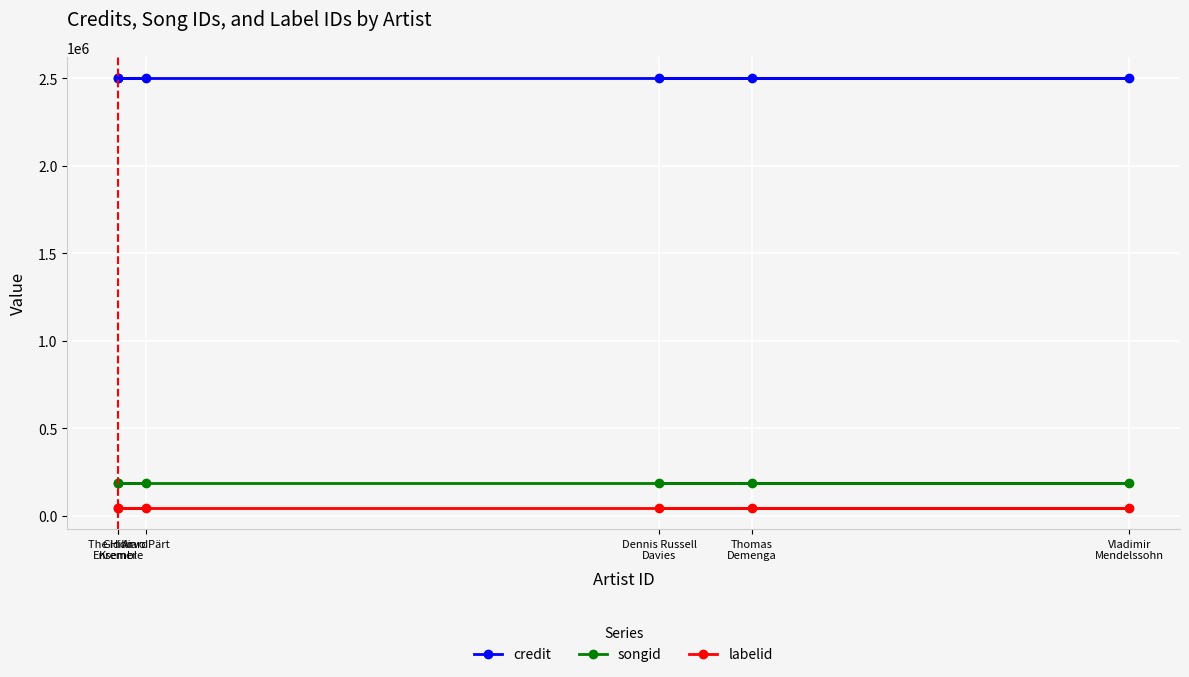

What is the difference between the highest and lowest values at Thomas
Demenga?

2452681